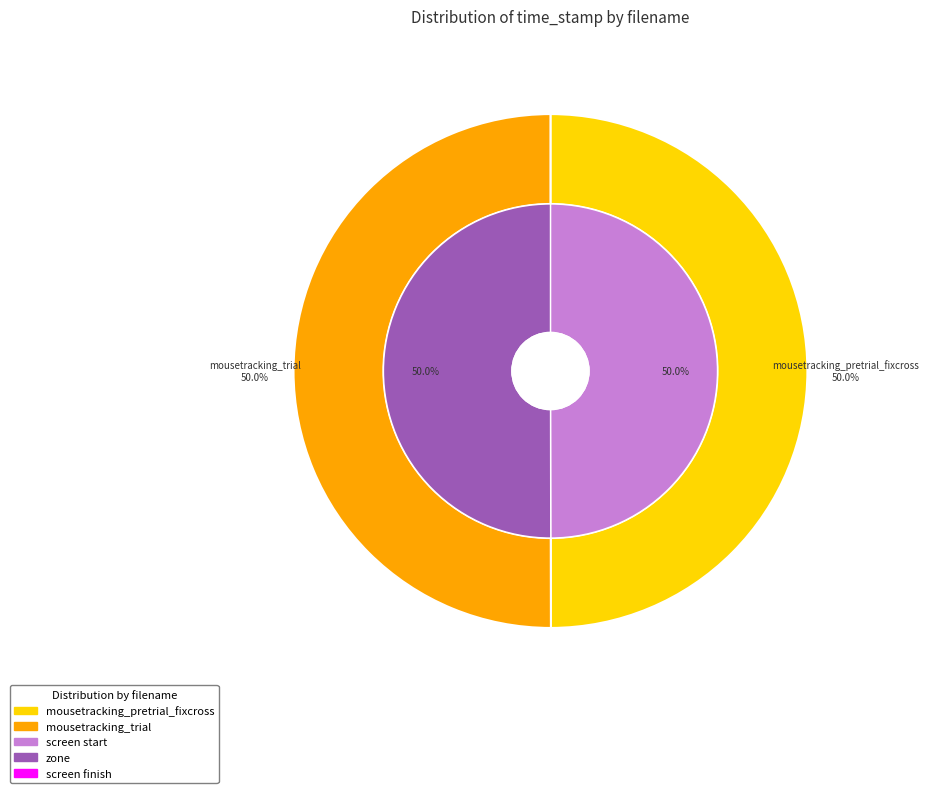

True or false: mousetracking_pretrial_fixcross accounts for 57% of the total.

False